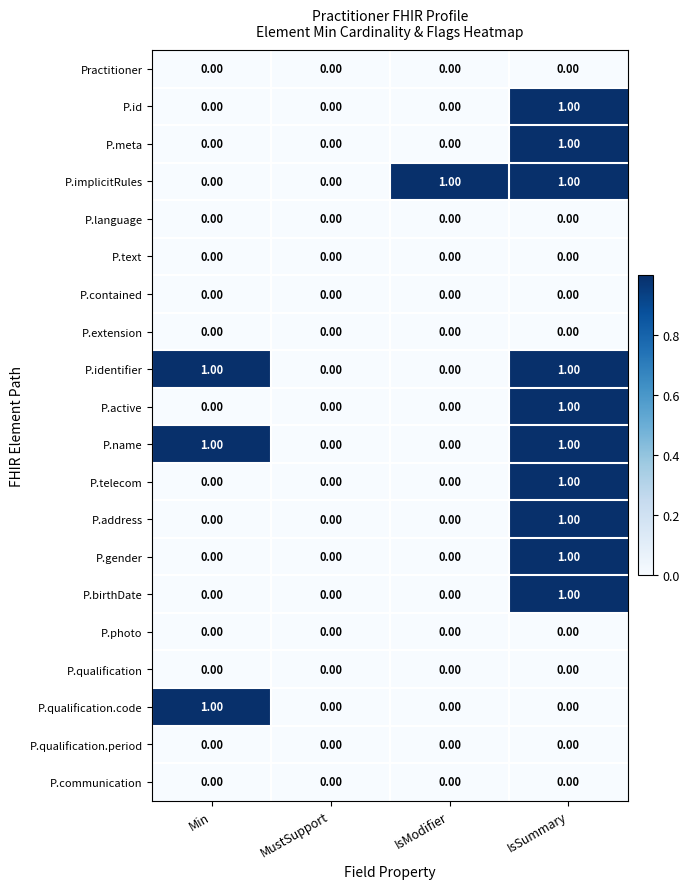

Is the value of P.name at Min greater than the value of P.birthDate at IsModifier?

Yes